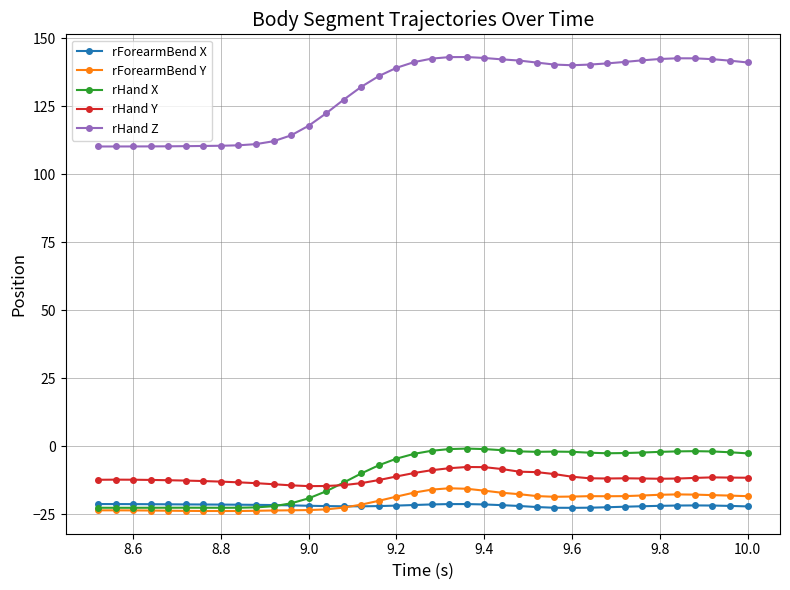

What is the minimum value shown in the chart?

-23.9